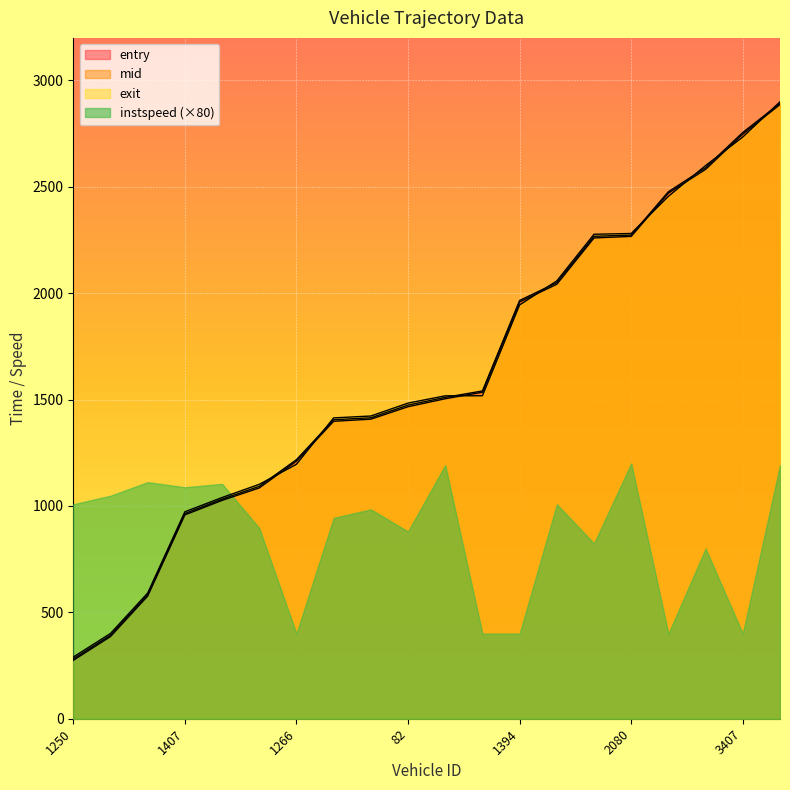

What is the approximate value of exit at 3566?

2600.0